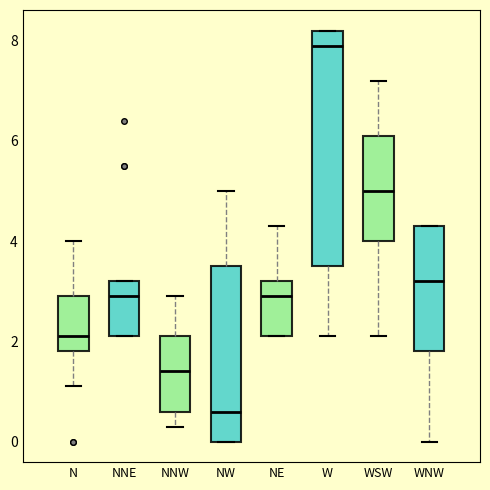

Where is the upper edge of the box for NNW on the y-axis? The values are not printed on the chart, so give them approximately, as read against the axis.

2.2